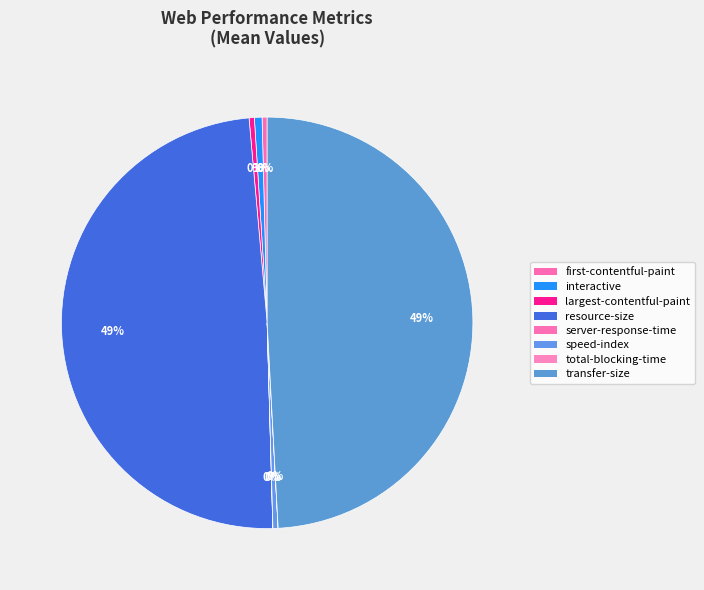

Does total-blocking-time account for over 50% of the chart?

No